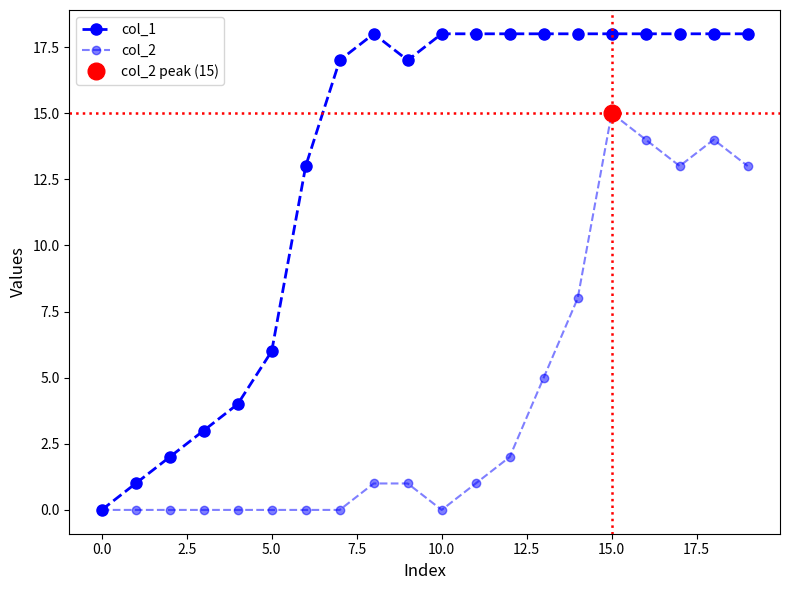

Is it true that col_2 equals 0 at 0.0?

True